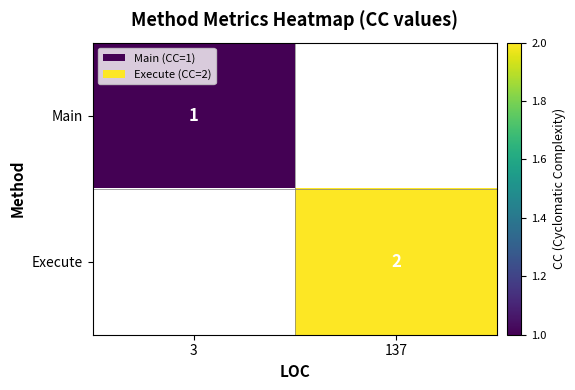

True or false: Main has a value of 2 at 3.

False